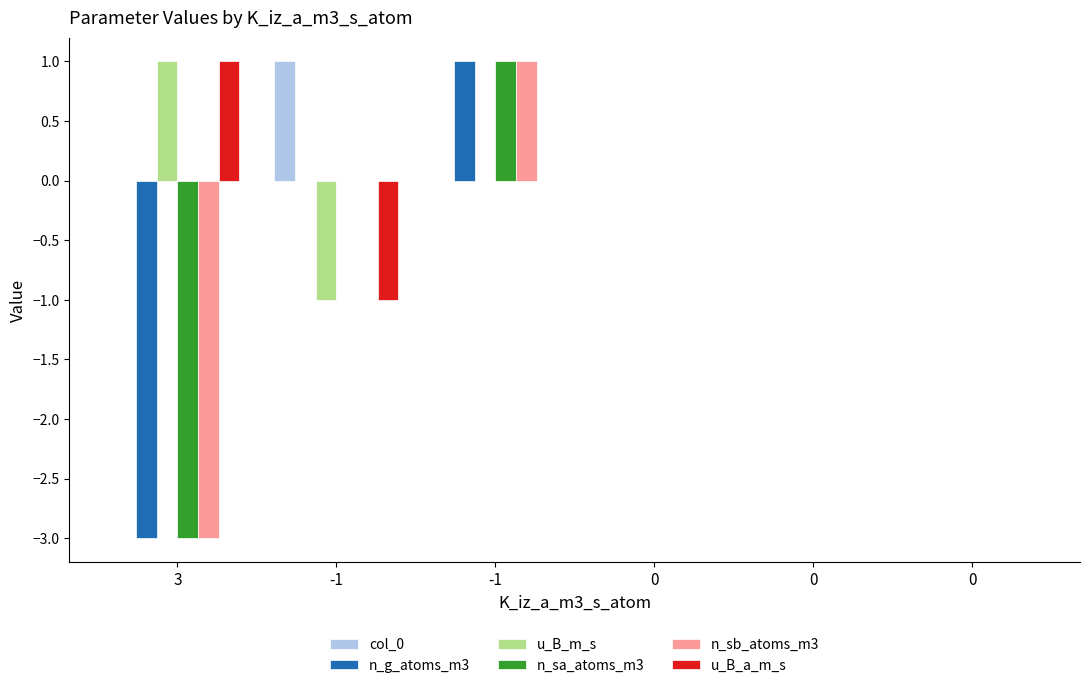

True or false: n_sa_atoms_m3 has a value of 1 at -1.

False